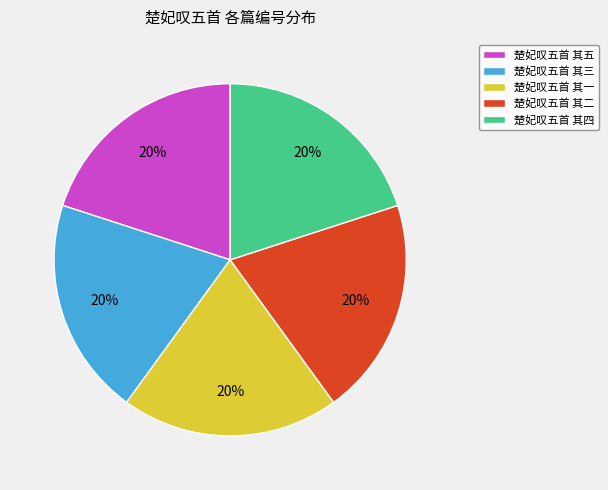

To the nearest percent, what portion does 楚妃叹五首 其五 represent?

20%